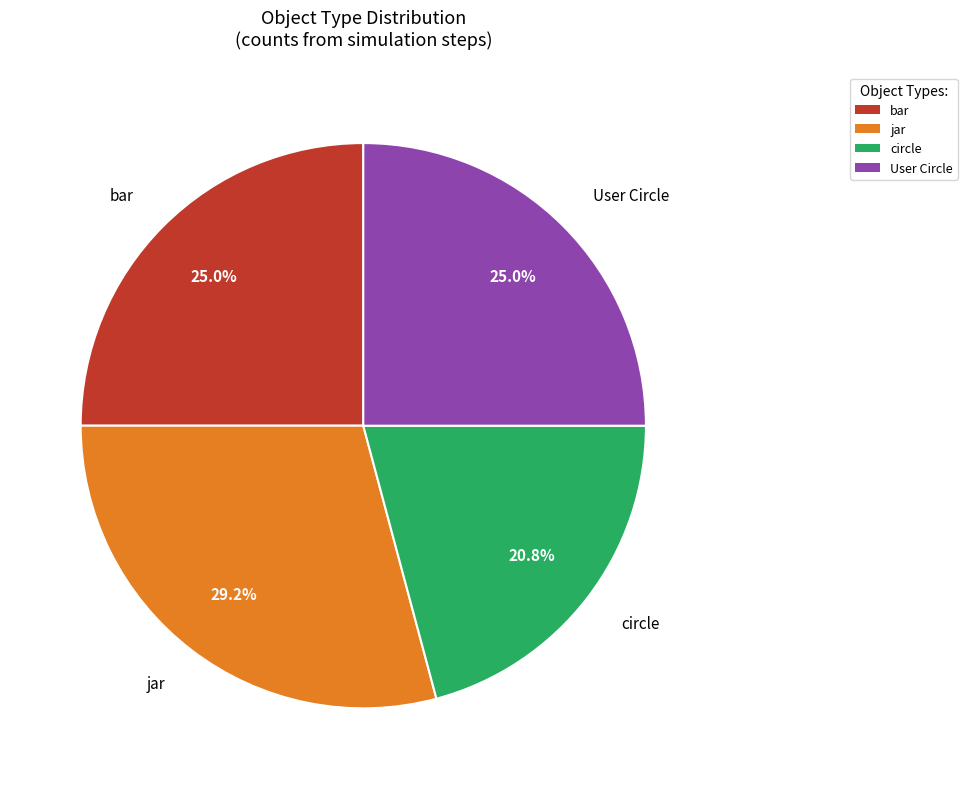

How many segments does this pie chart have?

4